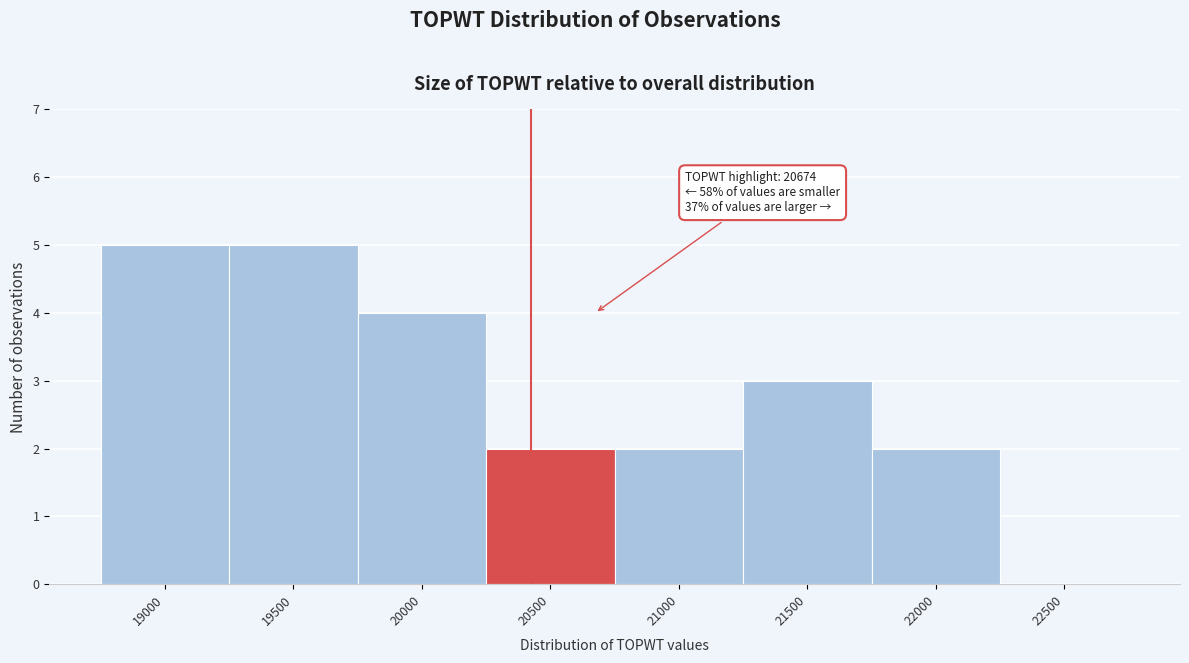

Reading right to left, what are all the values shown in this chart?

22500=0	22000=2	21500=3	21000=2	20500=2	20000=4	19500=5	19000=5